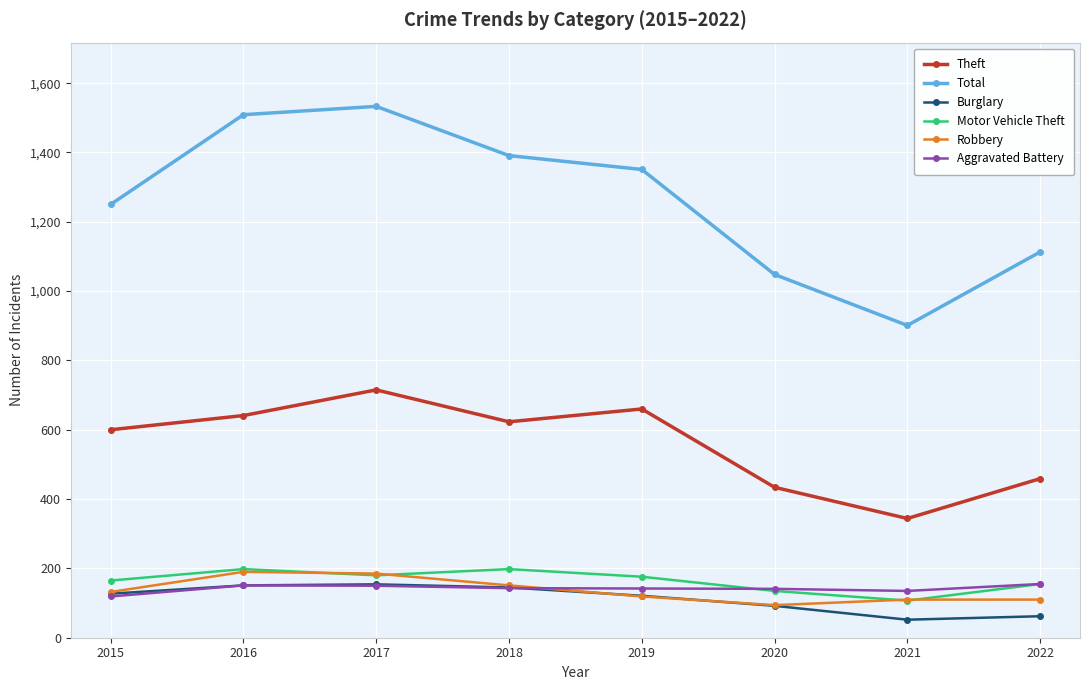

What is the smallest value displayed?

52